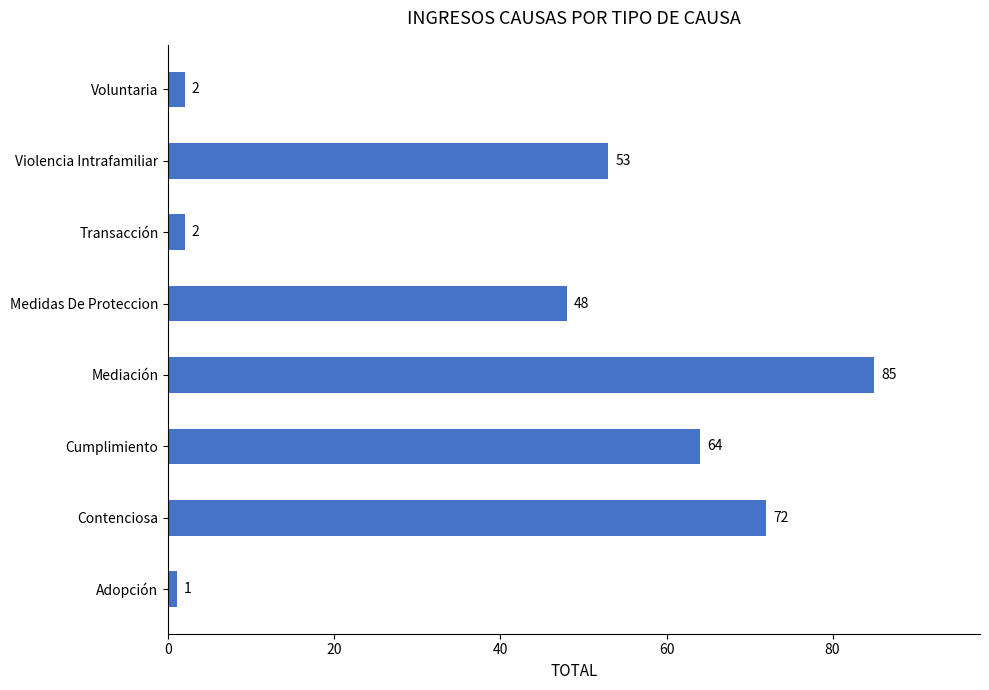

Reading top to bottom, transcribe all the data shown in this chart.

Voluntaria=2	Violencia Intrafamiliar=53	Transacción=2	Medidas De Proteccion=48	Mediación=85	Cumplimiento=64	Contenciosa=72	Adopción=1